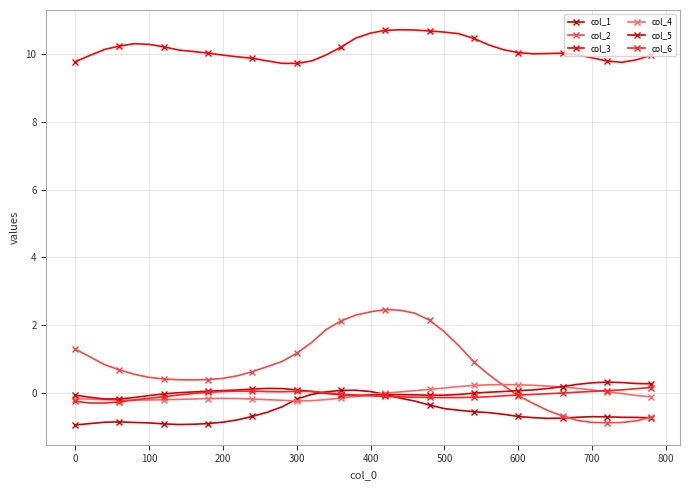

What is the difference between the second highest and minimum values in the col_3 series?

1.0